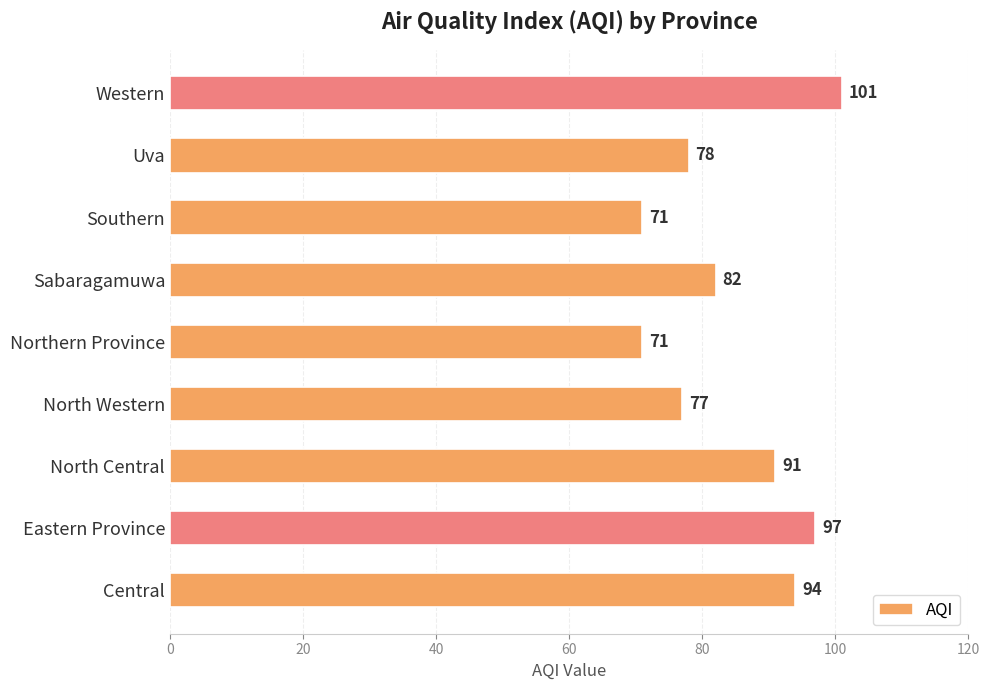

How many bars are there in total?

9